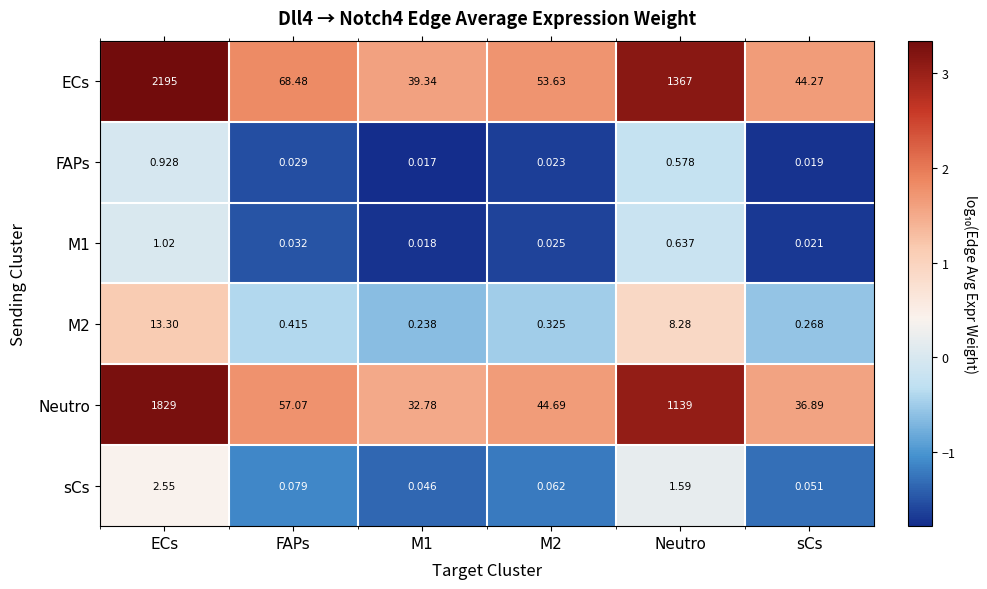

Is the value of M1 at M2 greater than the value of Neutro at FAPs?

No